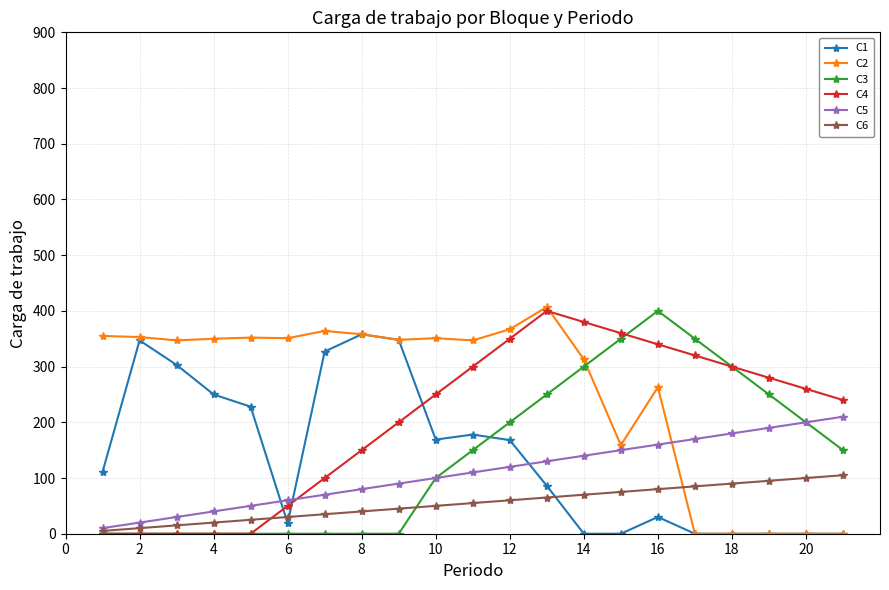

Which series has the largest total across all categories?

C2